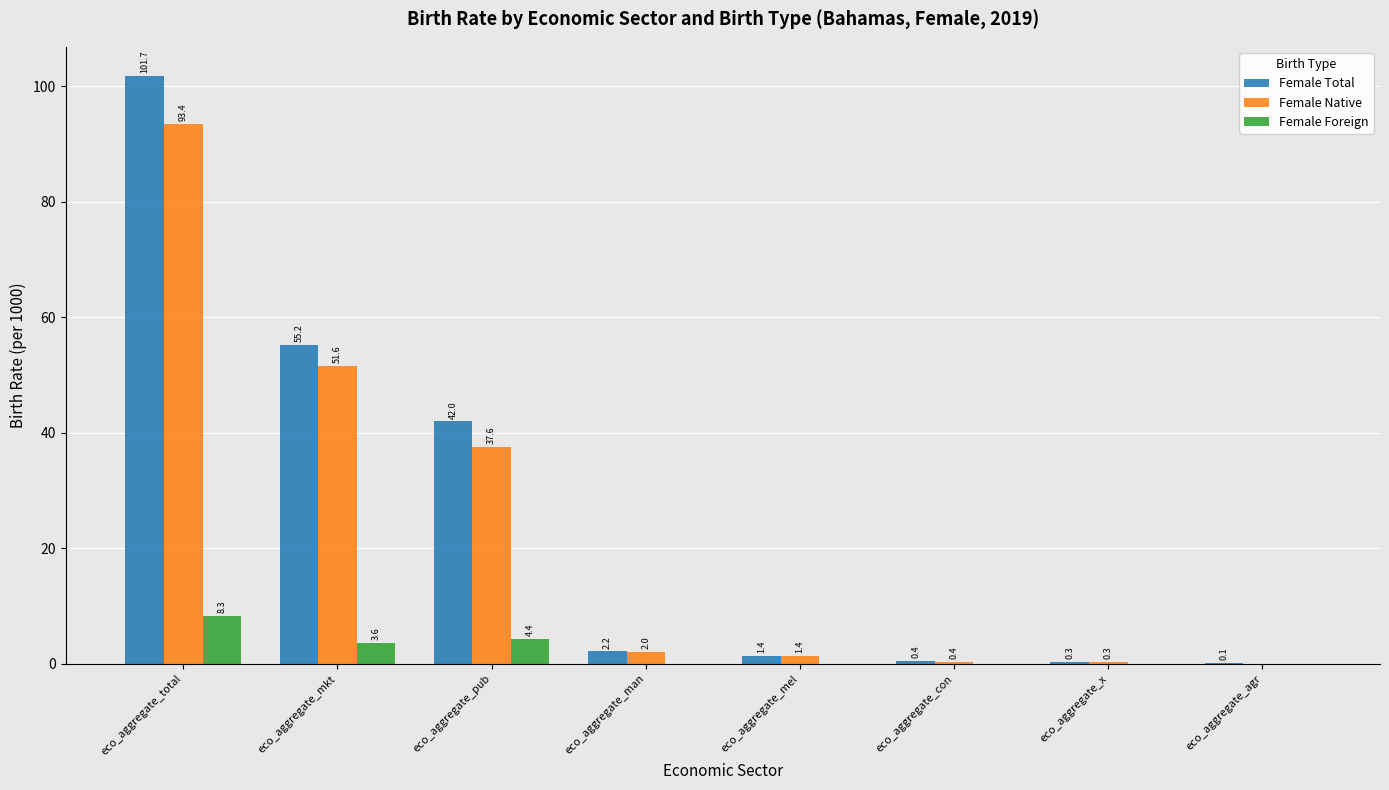

At which label is Female Foreign closest to 4?

eco_aggregate_mkt